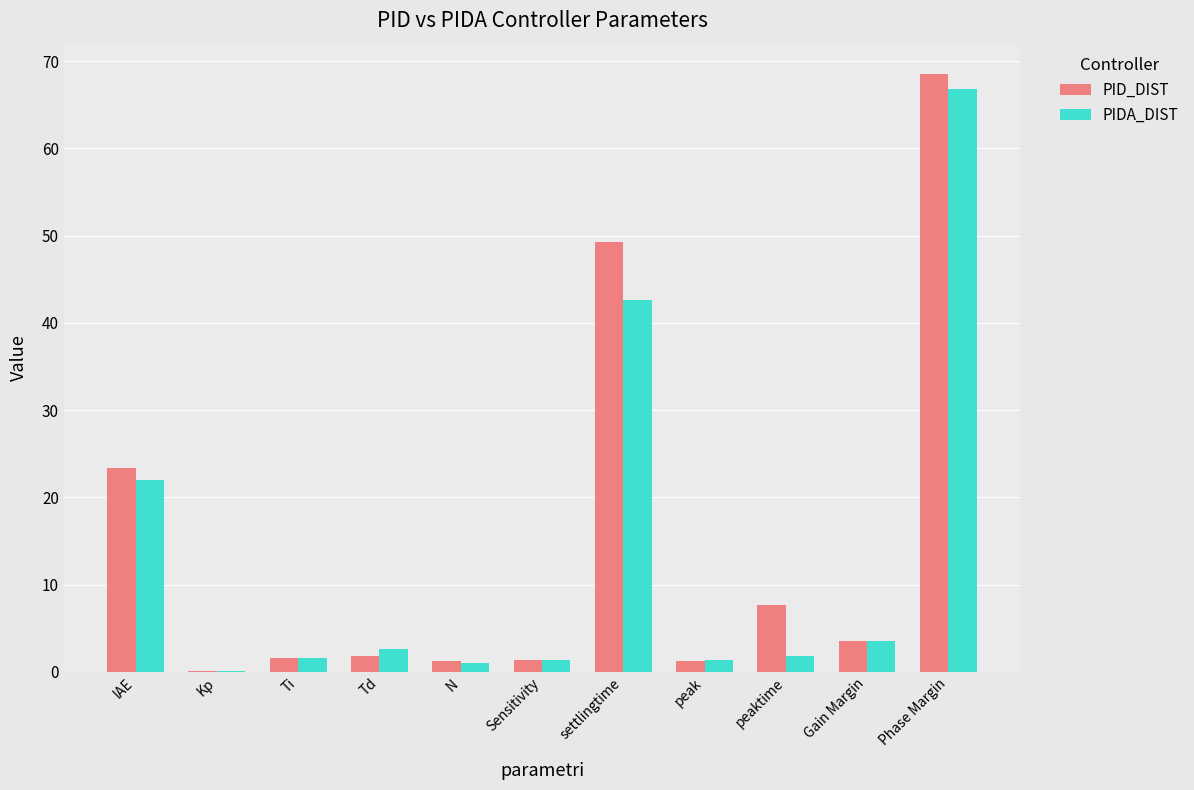

What are all the series names shown in the legend?

PID_DIST, PIDA_DIST